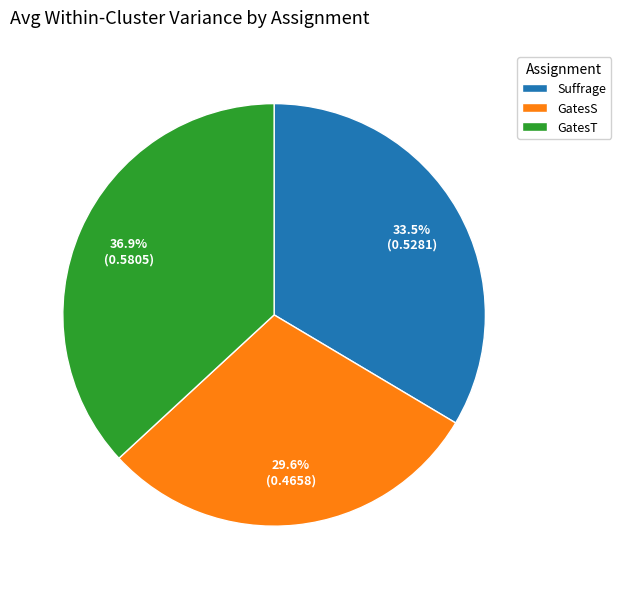

Is there any slice that represents more than half of the pie?

No